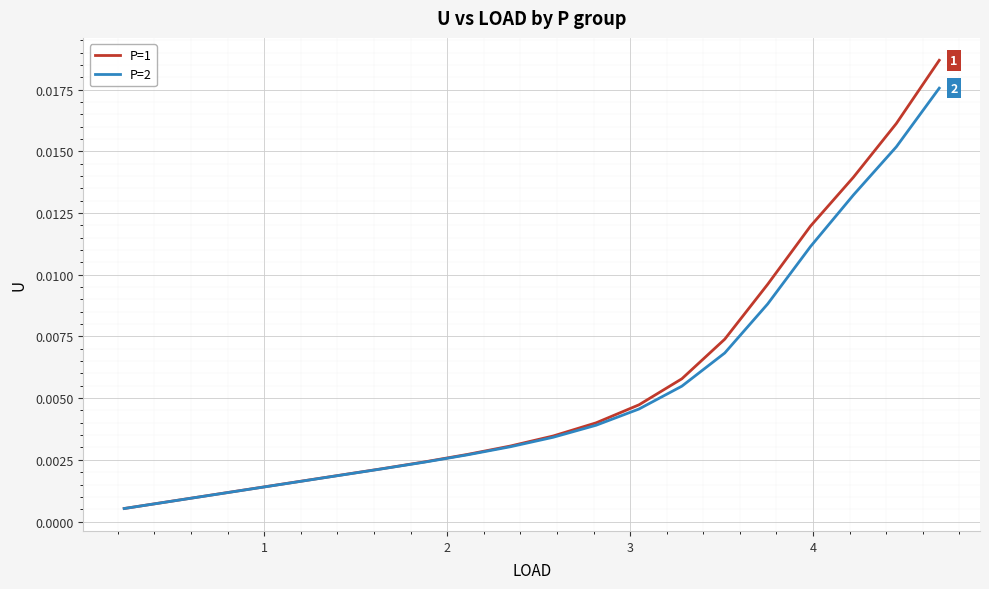

What is the sum of all P=1 values?

0.1